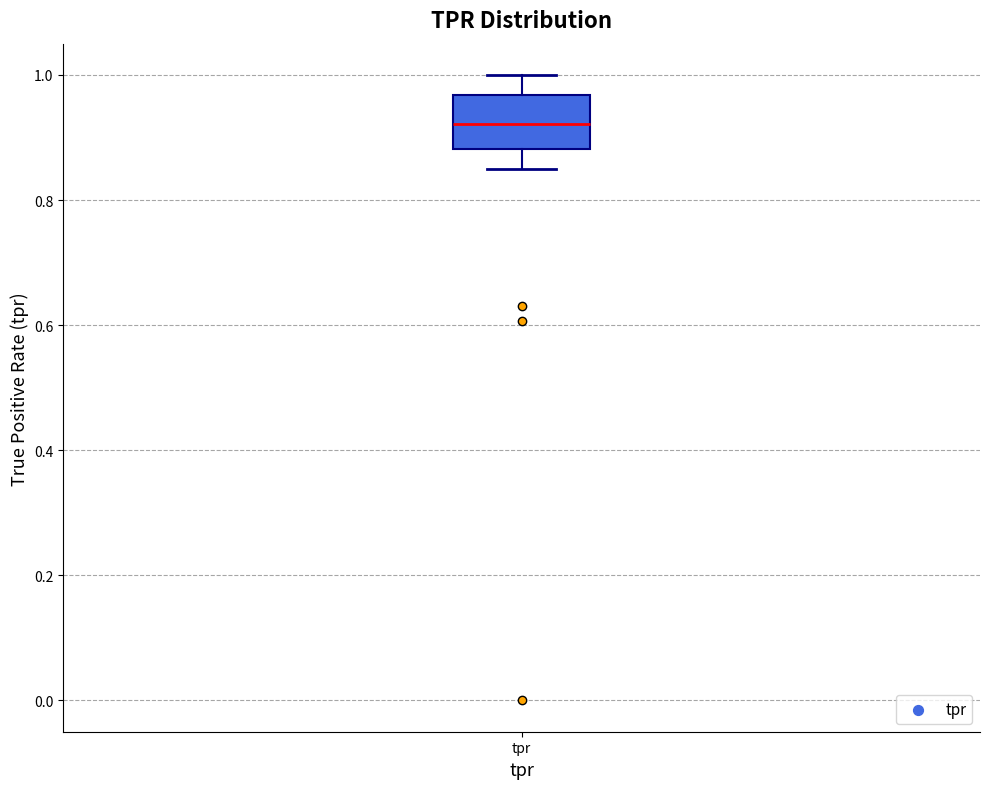

Where does the median line of the box for tpr sit on the y-axis? The values are not printed on the chart, so give them approximately, as read against the axis.

0.92